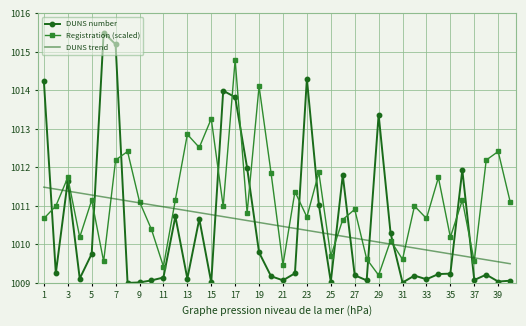

What is the difference between the maximum and minimum values in the DUNS number series?

6.5